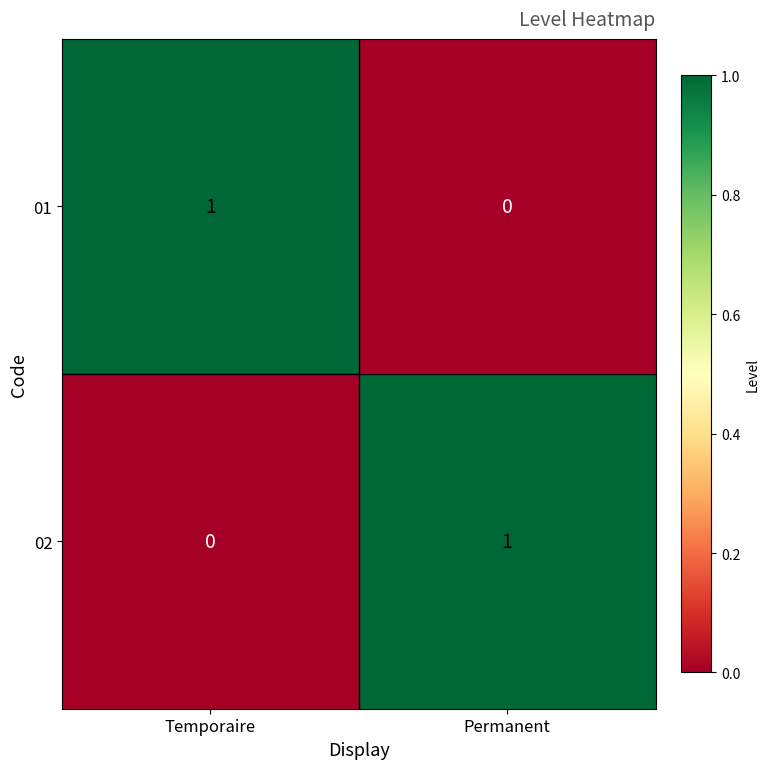

Where is 01 nearest to the value 0?

Permanent